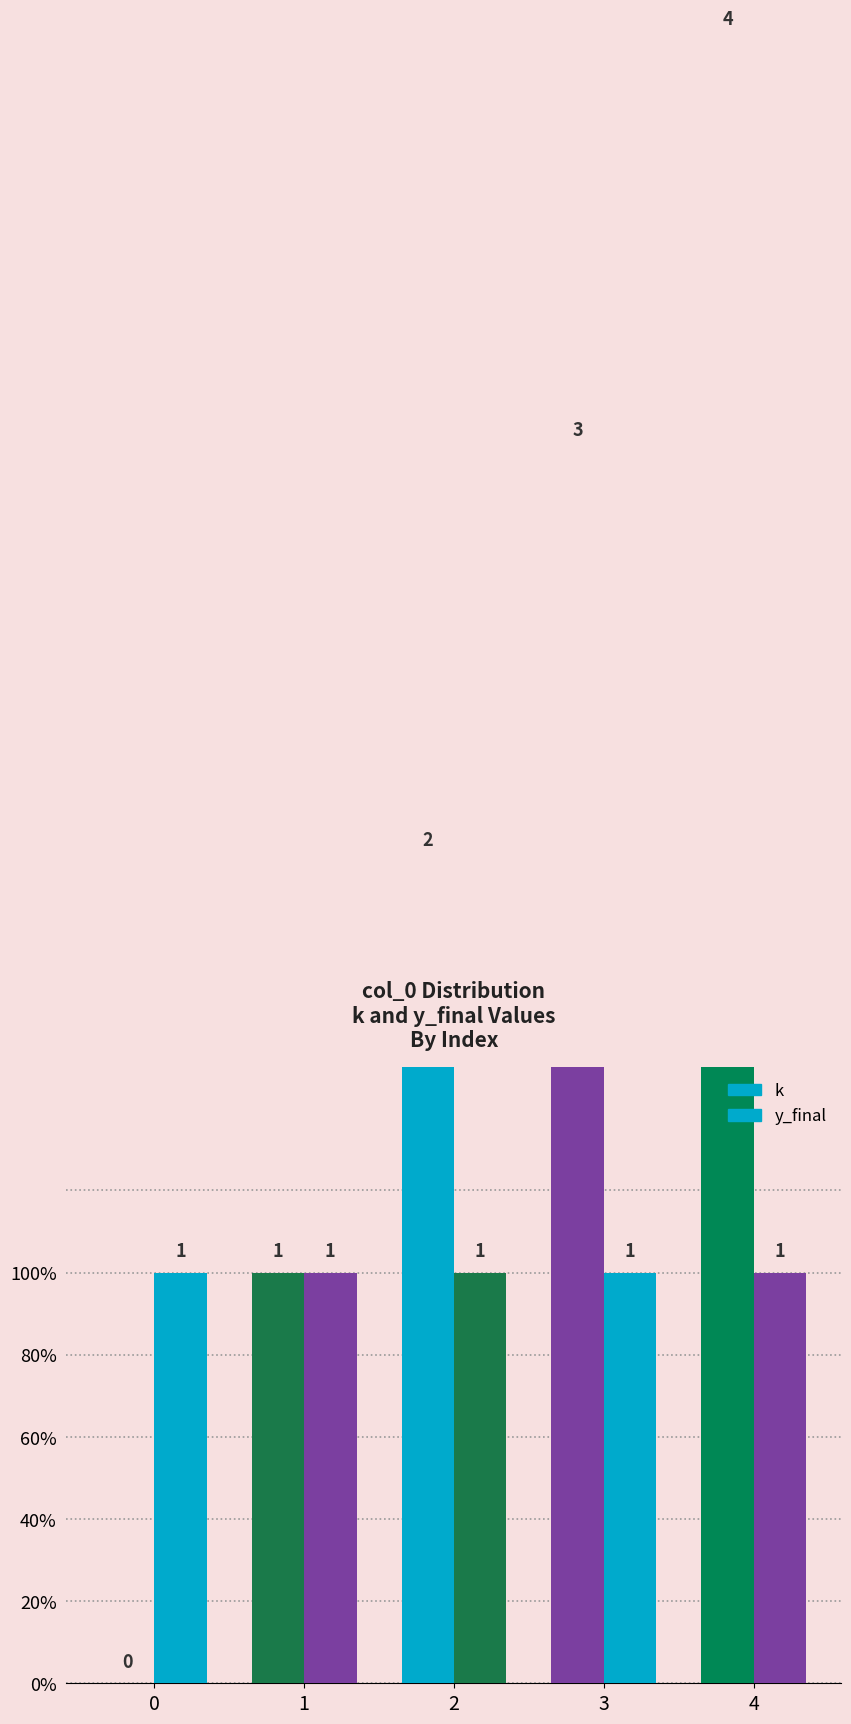

What is the difference between the maximum and second lowest values in the k series?

3